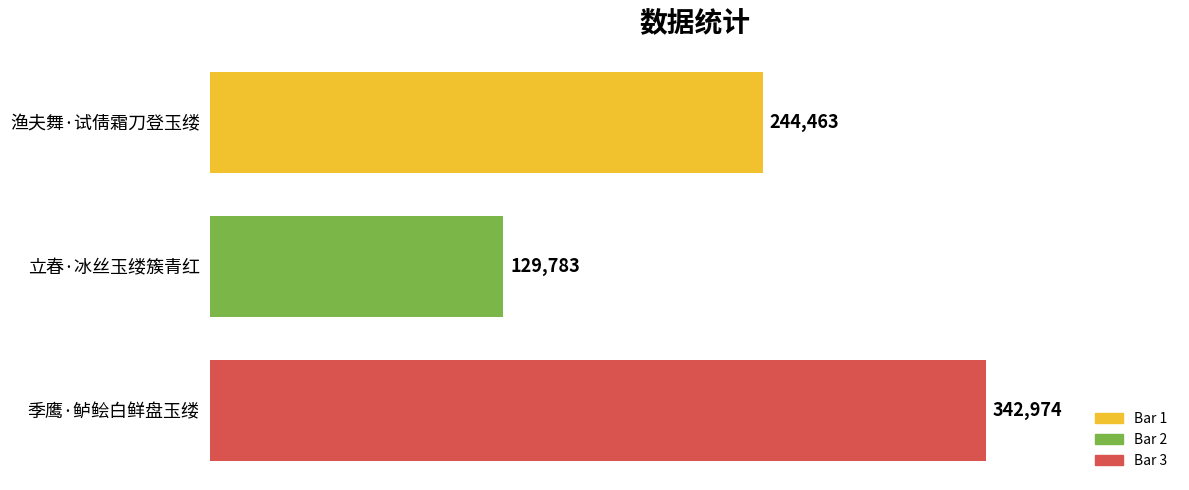

The value at 季鹰·鲈鲙白鲜盘玉缕 is 342974. True or false?

True